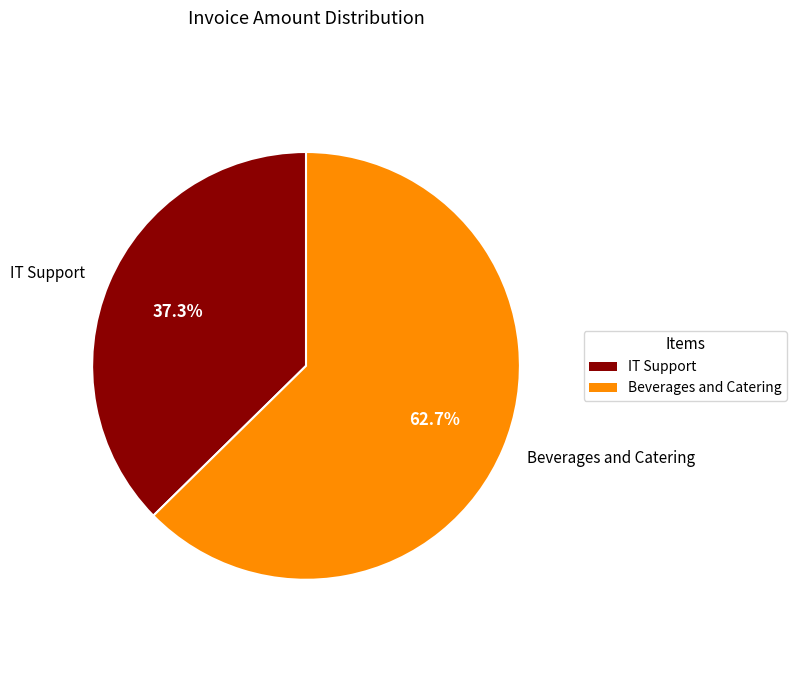

To the nearest percent, what is the average slice percentage?

50%